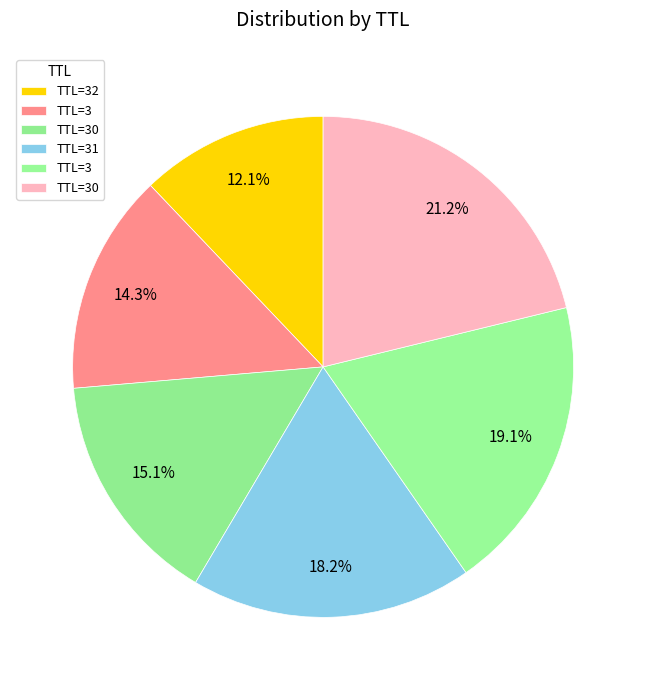

How many slices are in this pie chart?

6